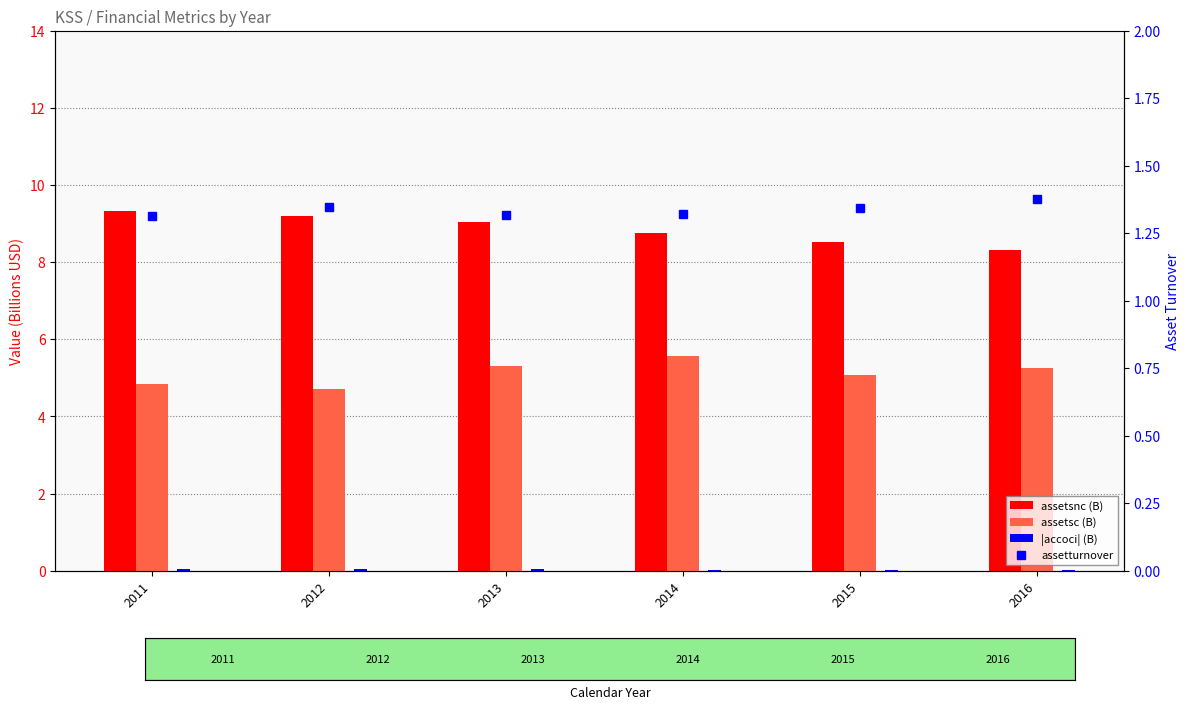

Reading right to left, extract all data points from this chart.

assetsnc (B): 2016=8.3	2015=8.5	2014=8.8	2013=9.0	2012=9.2	2011=9.3
assetsc (B): 2016=5.2	2015=5.1	2014=5.6	2013=5.3	2012=4.7	2011=4.8
|accoci| (B): 2016=0.0	2015=0.0	2014=0.0	2013=0.0	2012=0.0	2011=0.1
assetturnover: 2016=1.4	2015=1.3	2014=1.3	2013=1.3	2012=1.3	2011=1.3